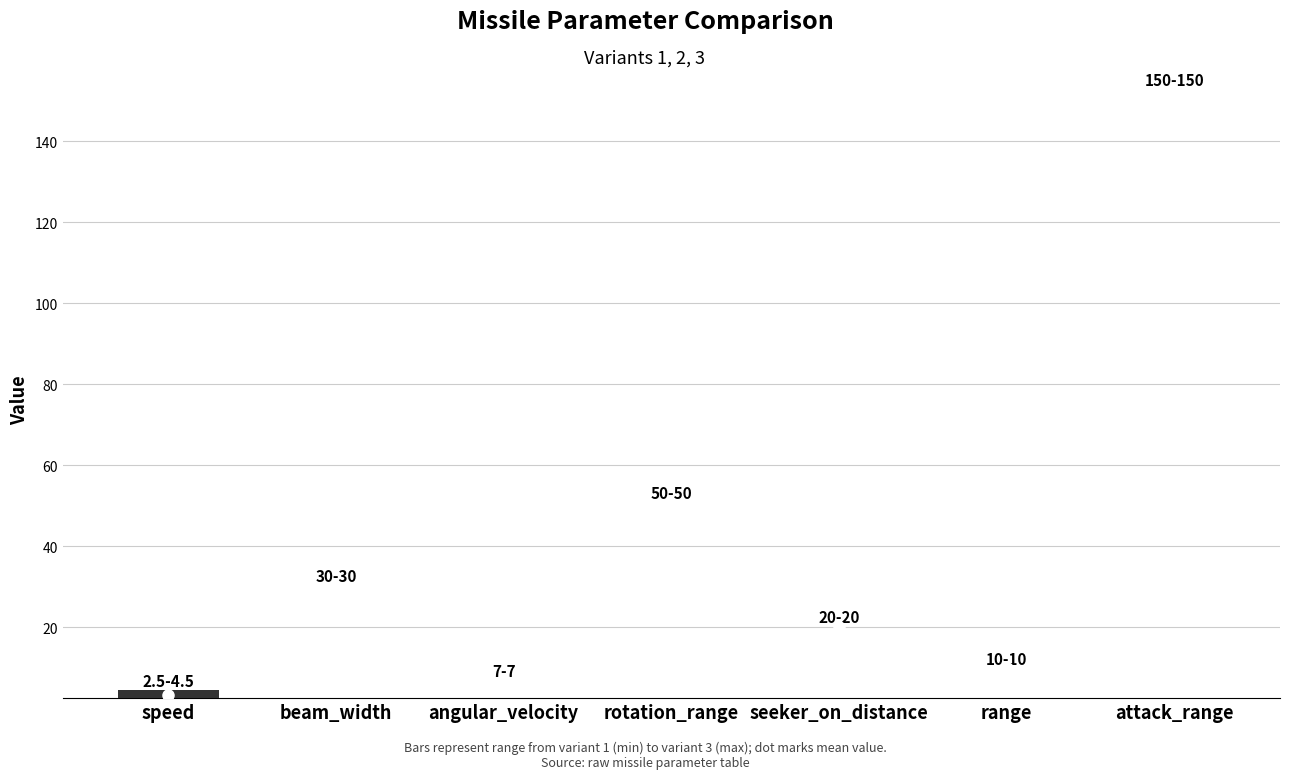

How many groups of bars are there?

7